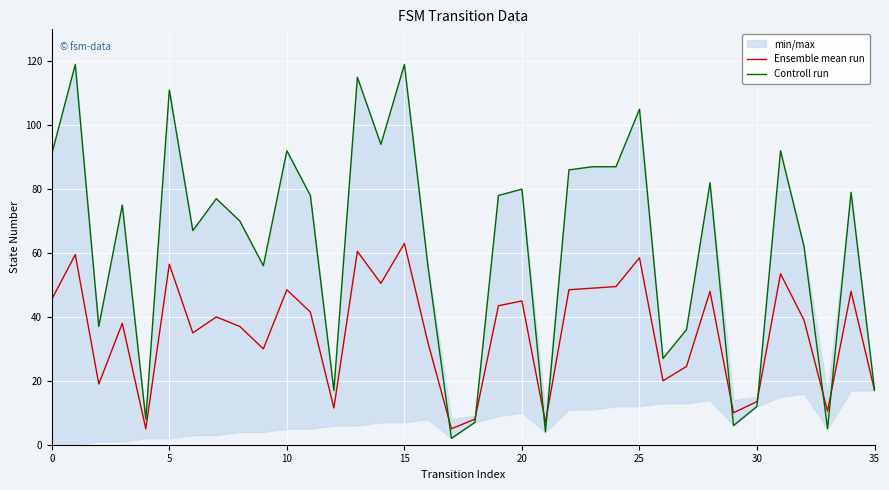

Which has a higher value, 11 or 29?

11